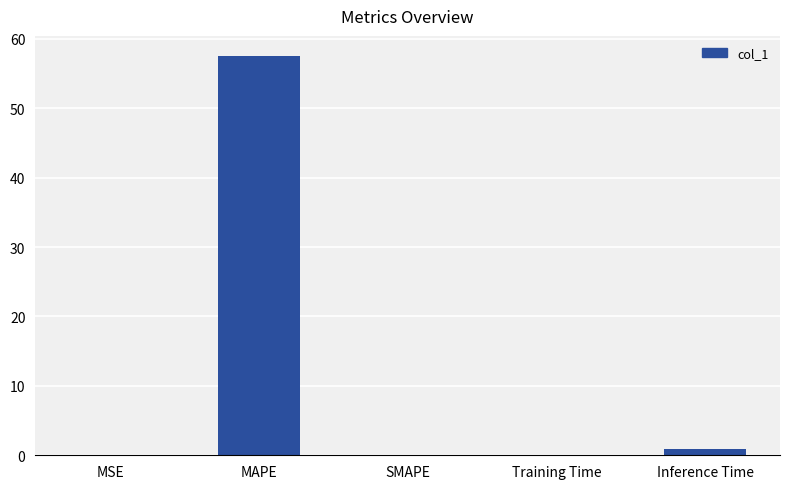

True or false: the data shows 0.0 at Training Time.

True